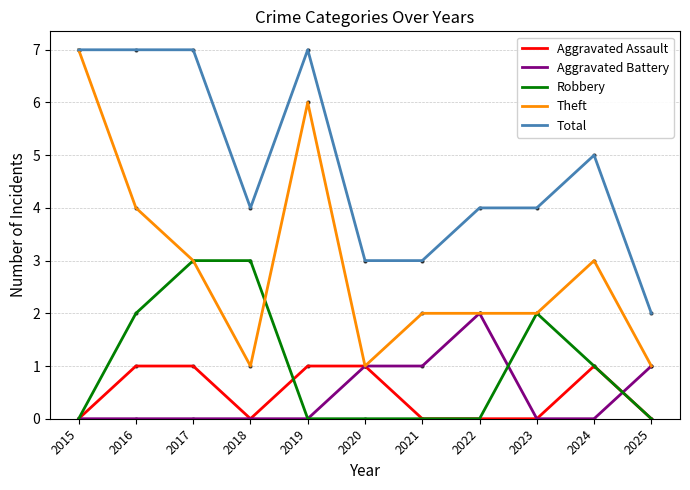

True or false: Total has a value of 4 at 2023.

True